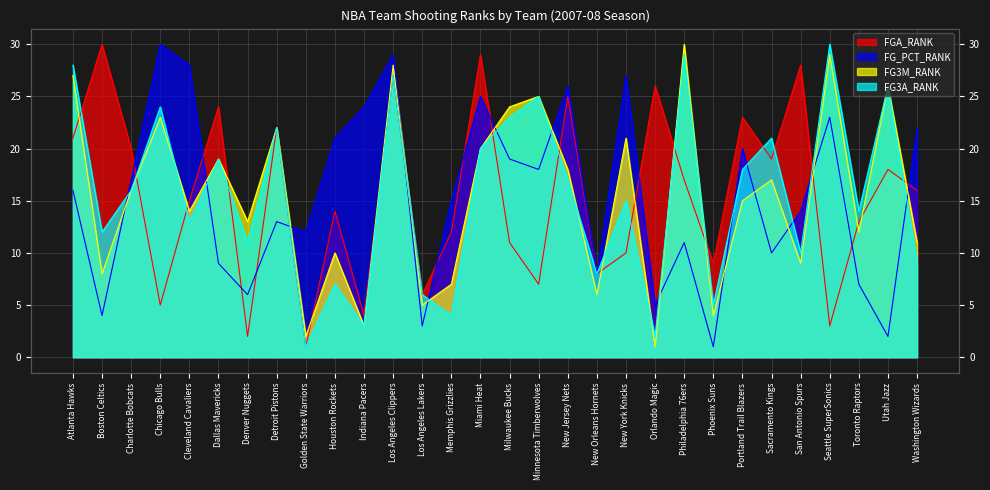

How many lines are shown in the chart?

4